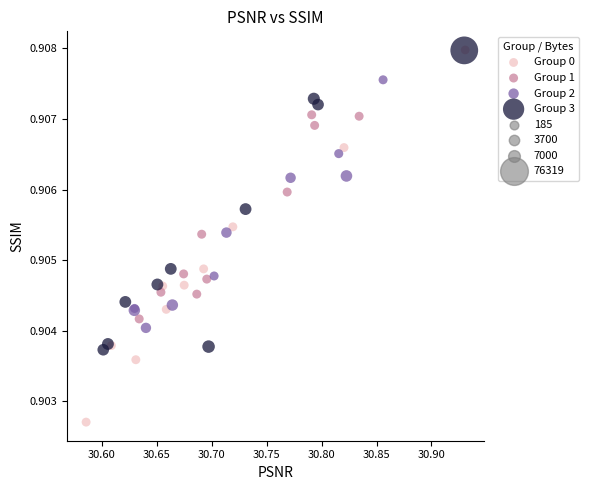

Which series has the largest Y range (max minus min)?

Group 0